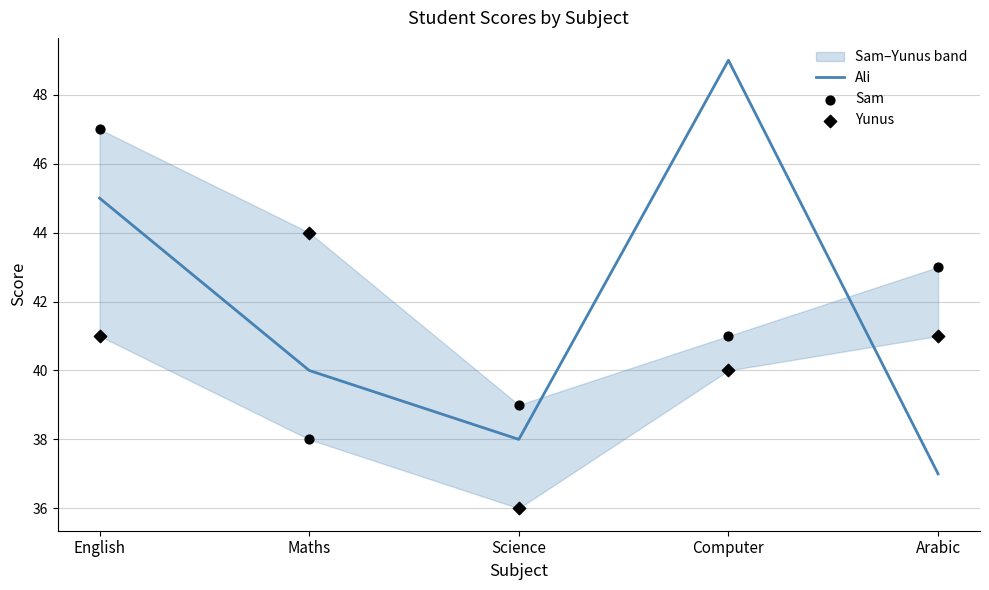

Which series reaches the minimum Y coordinate?

Yunus